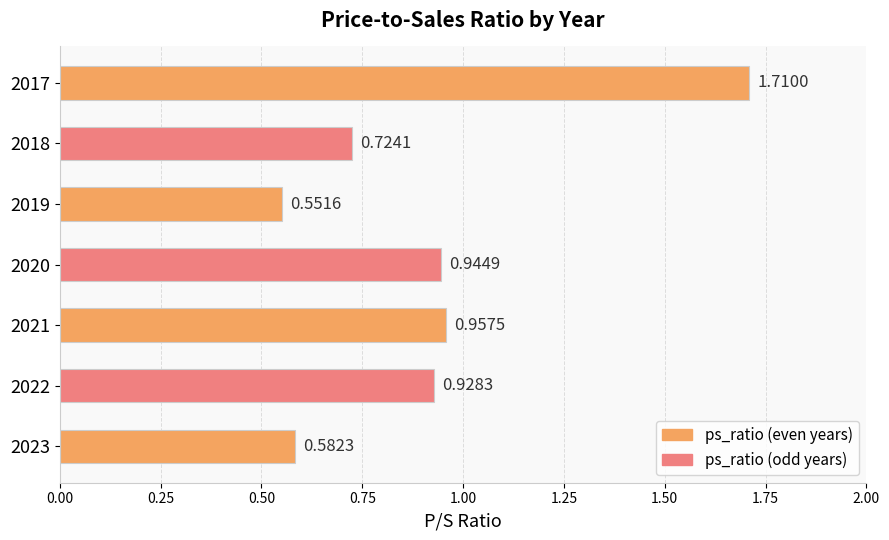

Rank the categories by value from lowest to highest.

2019, 2023, 2018, 2022, 2020, 2021, 2017